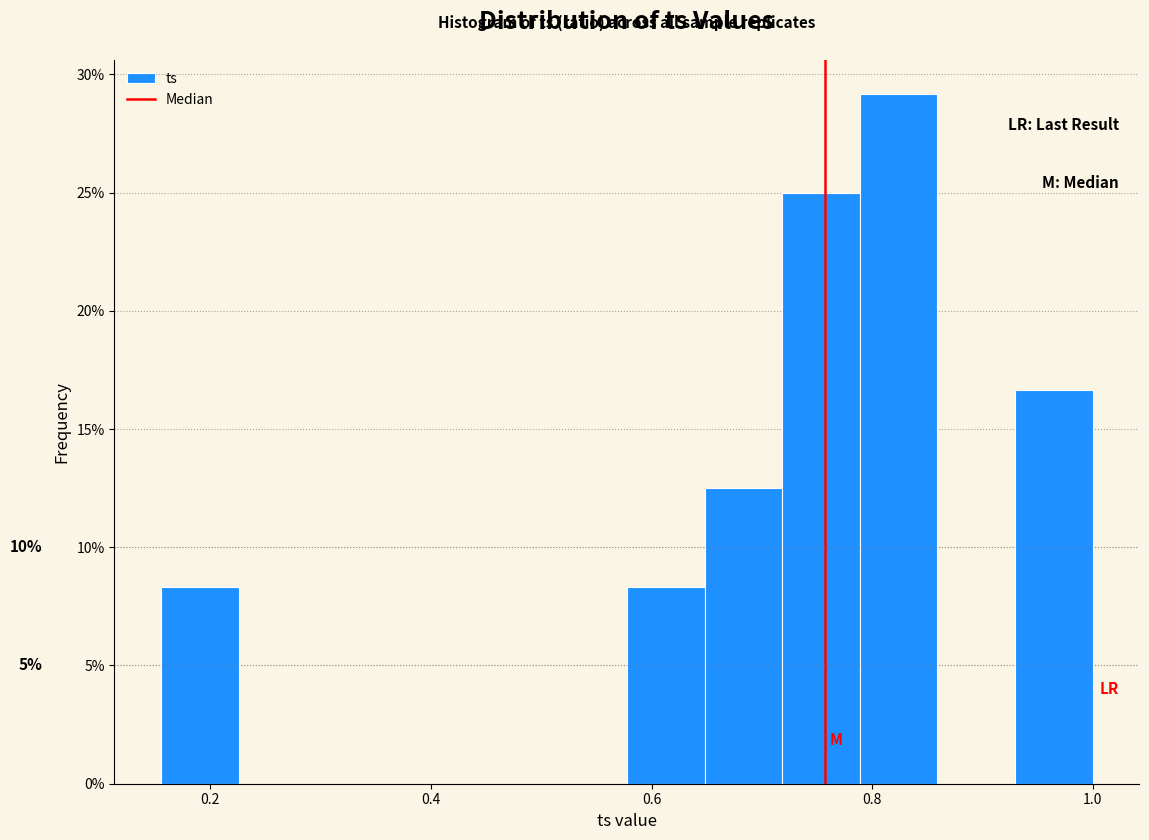

Read against the x-axis, roughly where is the centre of the tallest bar?

0.82